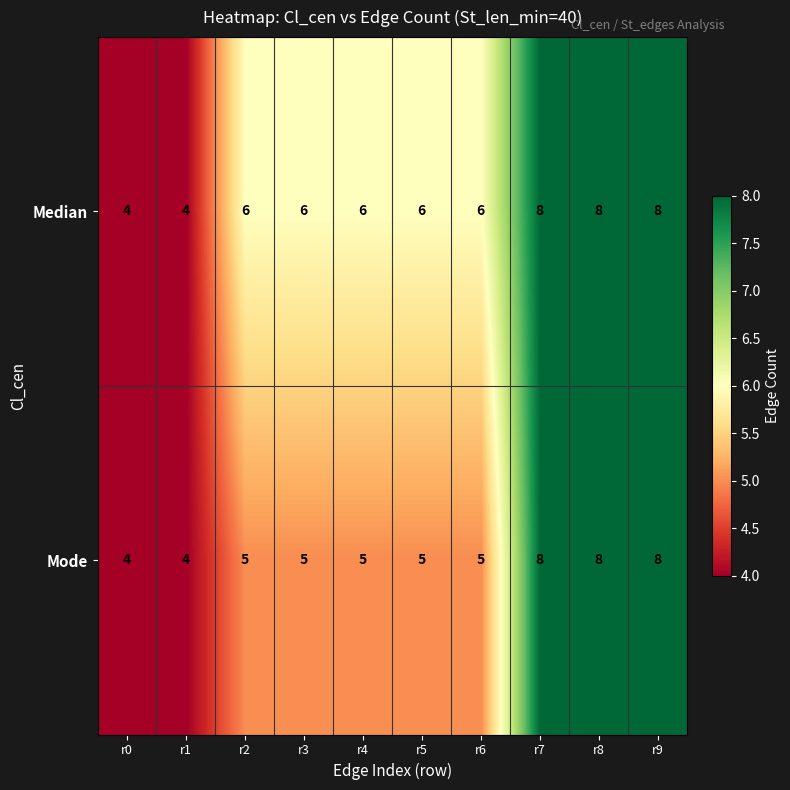

What is the minimum value for Median?

4